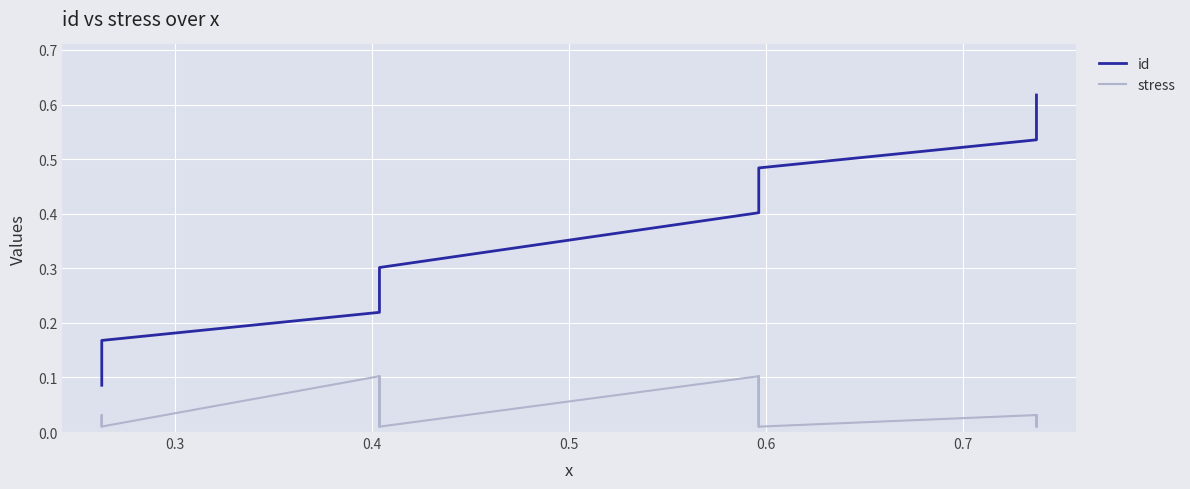

What is the maximum value for id?

0.6